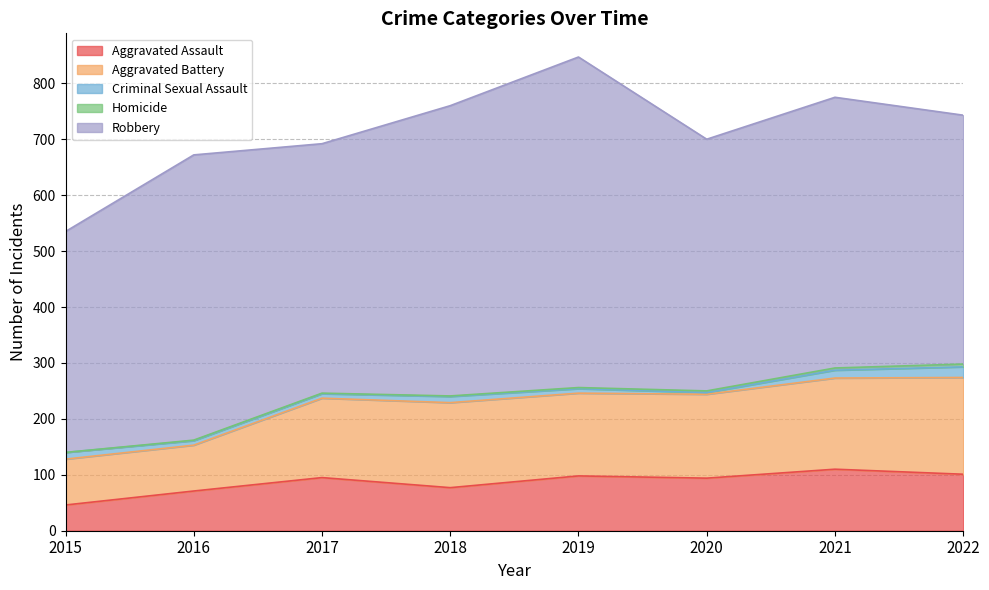

What is the total value across all series at 2018?

760